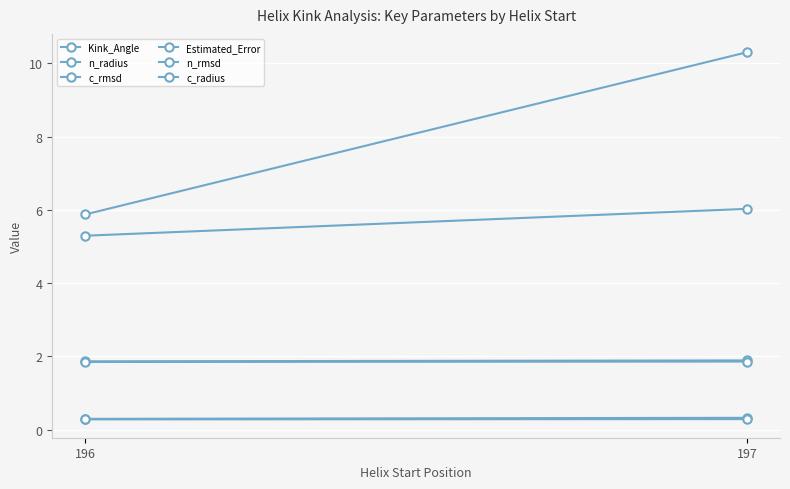

Reading left to right, list all the values displayed in this chart.

Kink_Angle: 196=5.9	197=10.3
n_radius: 196=1.9	197=1.9
c_rmsd: 196=0.3	197=0.3
Estimated_Error: 196=5.3	197=6.0
n_rmsd: 196=0.3	197=0.3
c_radius: 196=1.9	197=1.9